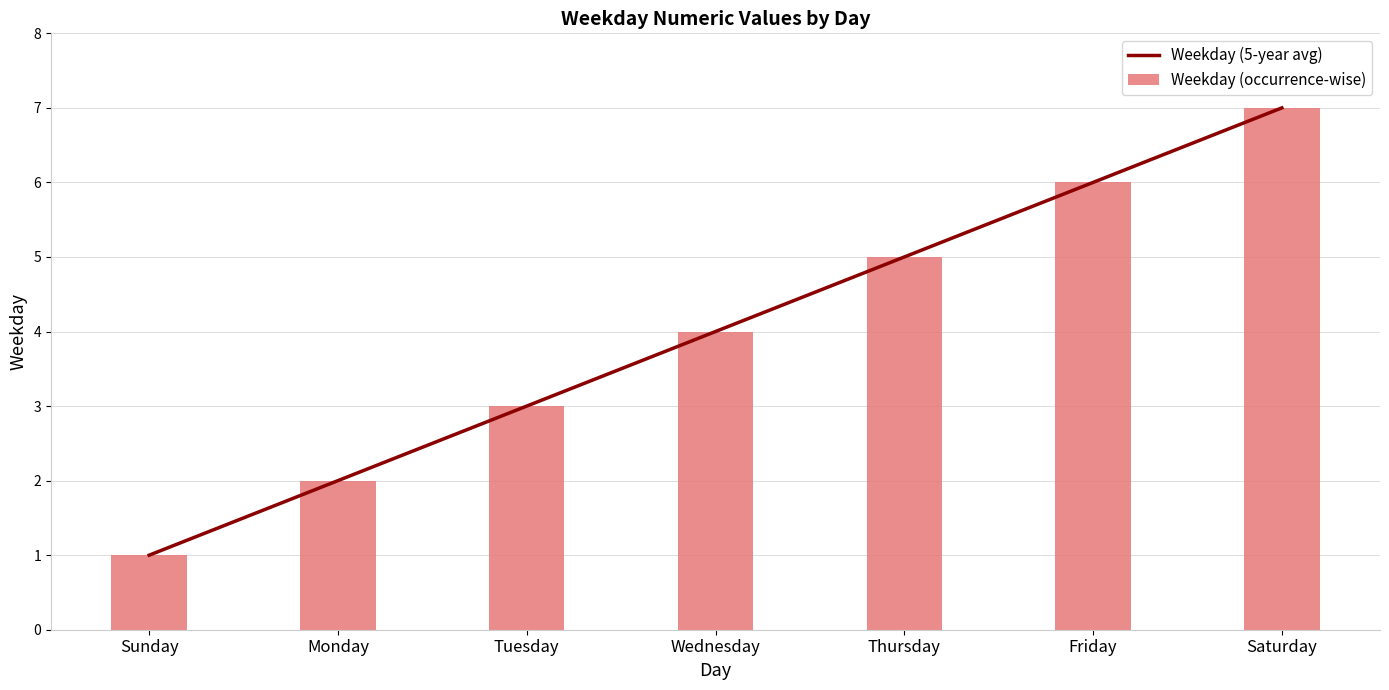

Which has a higher value, Sunday or Tuesday?

Tuesday